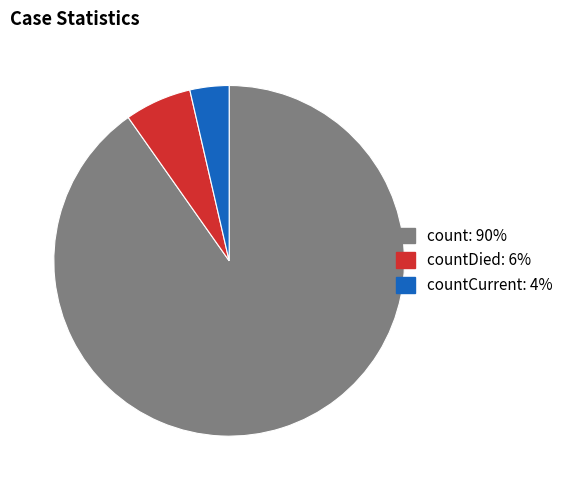

Is there a majority slice in this chart?

Yes